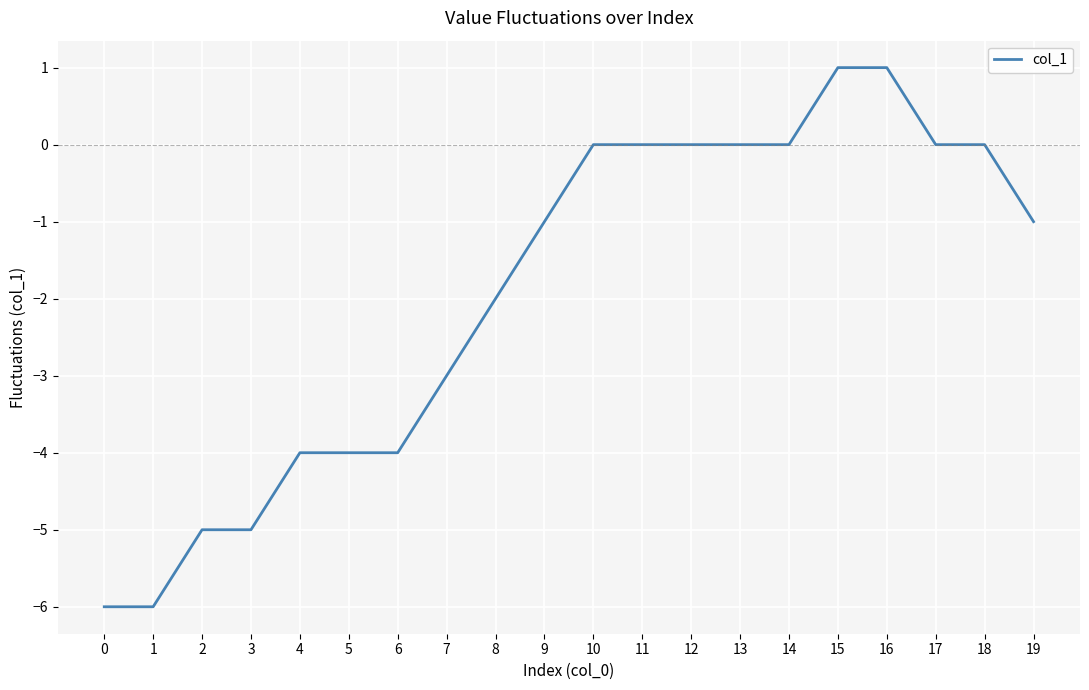

What is the sum of all values?

-39